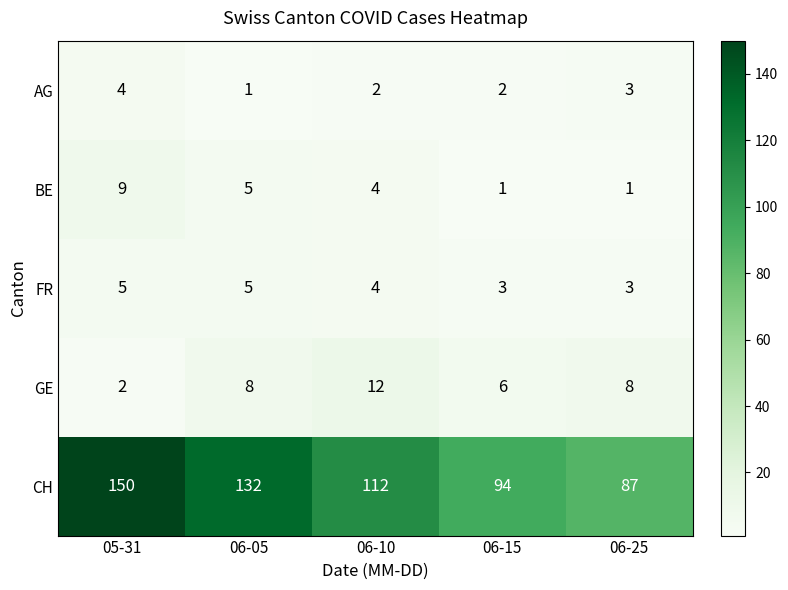

Which series has the largest range (max minus min)?

CH